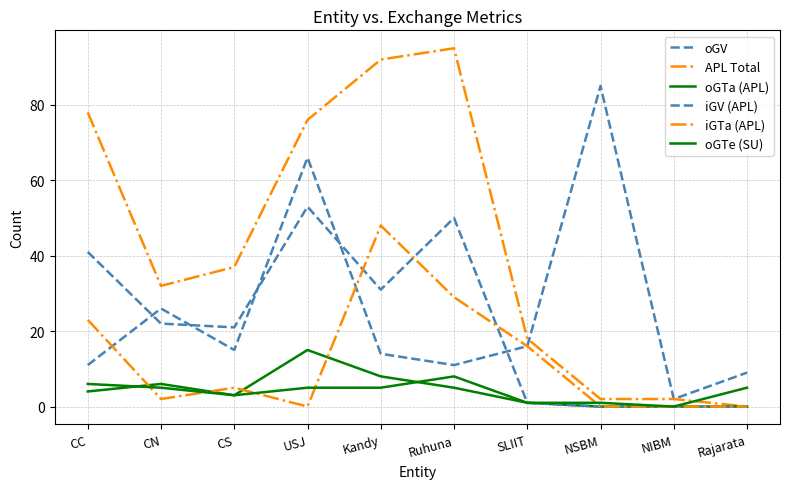

How many lines are shown in the chart?

6